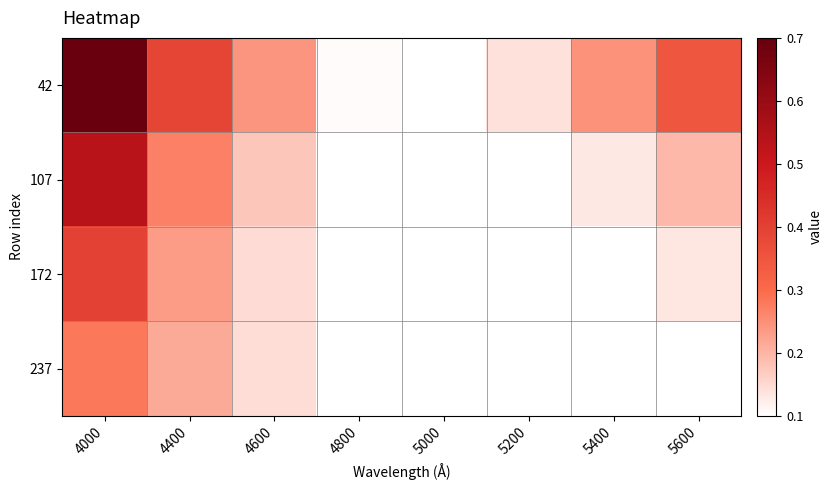

How many distinct data groups are displayed?

4